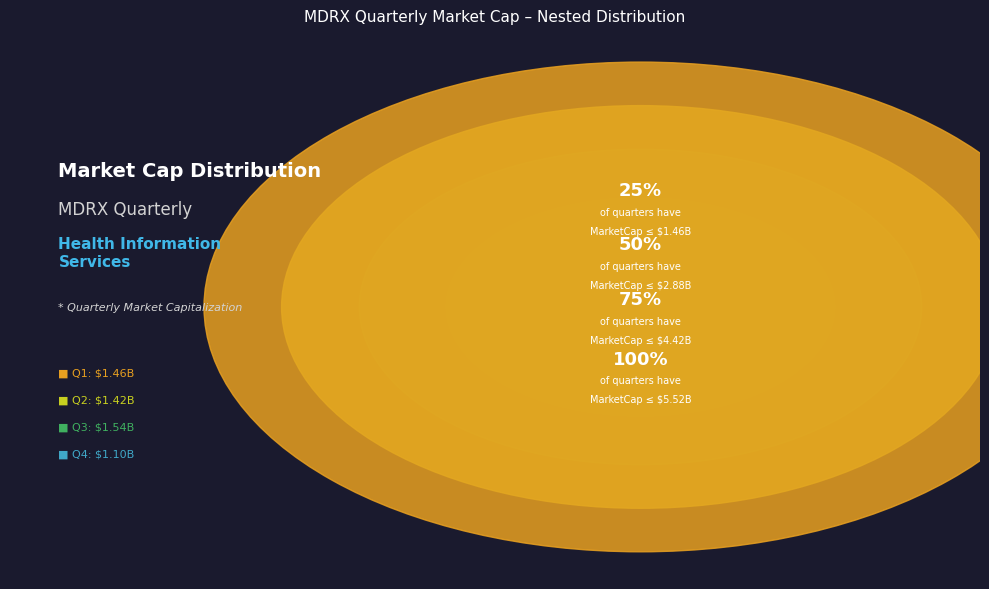

To the nearest percent, what portion does Q1 represent?

27%